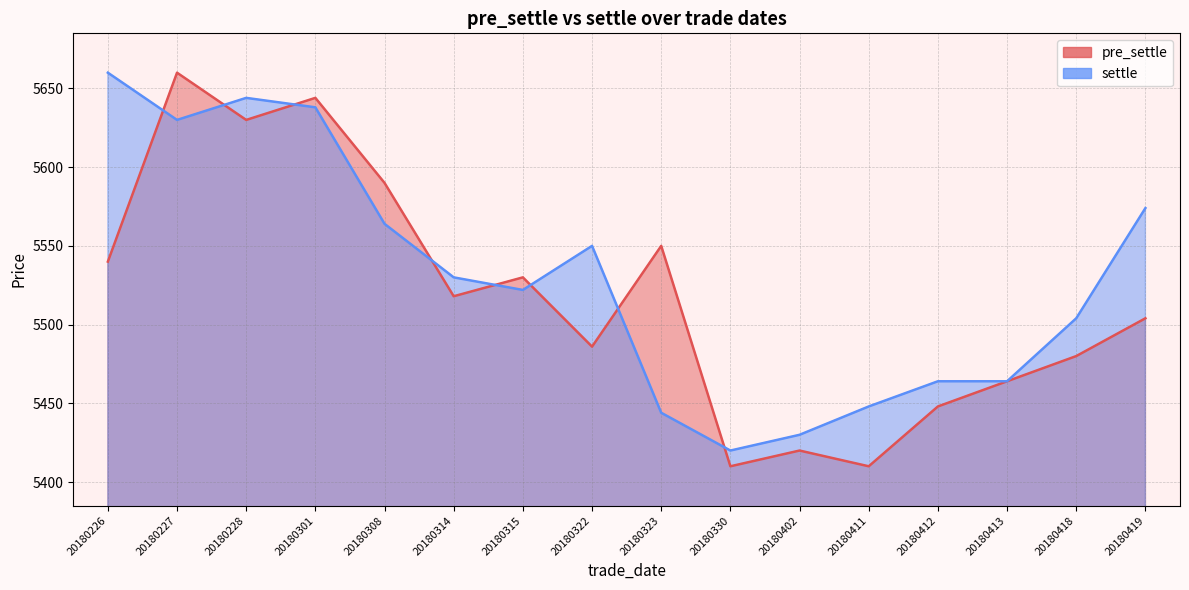

True or false: settle has a value of 8749 at 20180323.

False